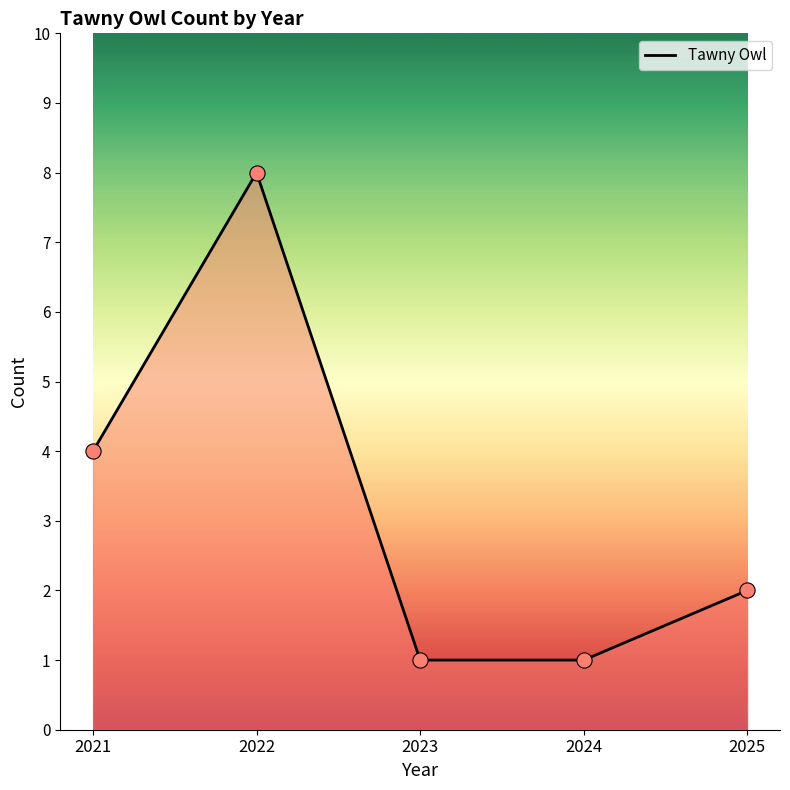

Approximately how many times larger is the value at 2025 compared to 2021?

0.5